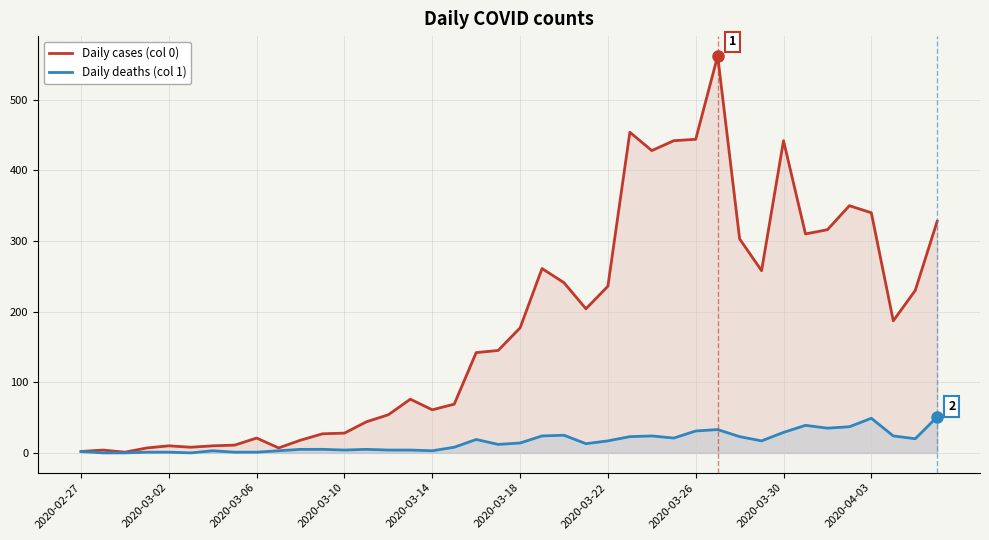

What is the value of the Daily deaths (col 1) point at the 37th from the left?

49